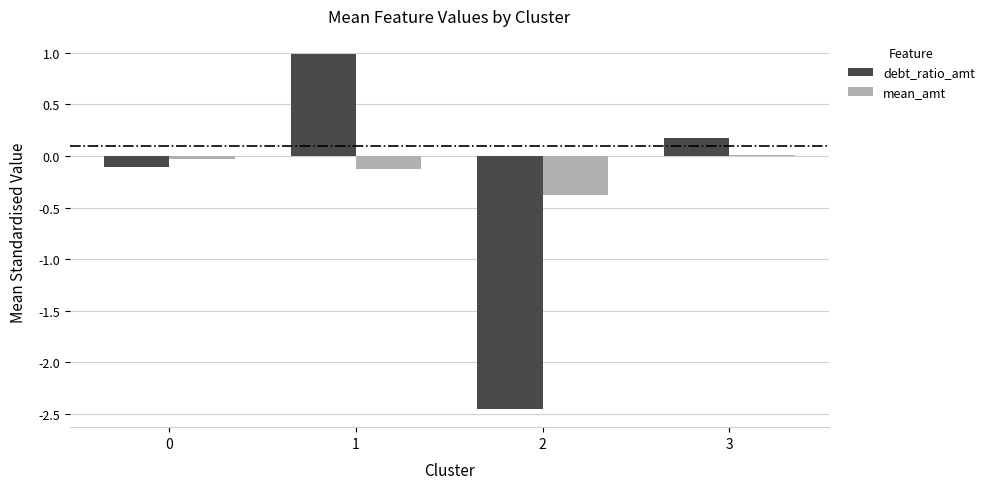

Does the chart contain stacked bars?

No